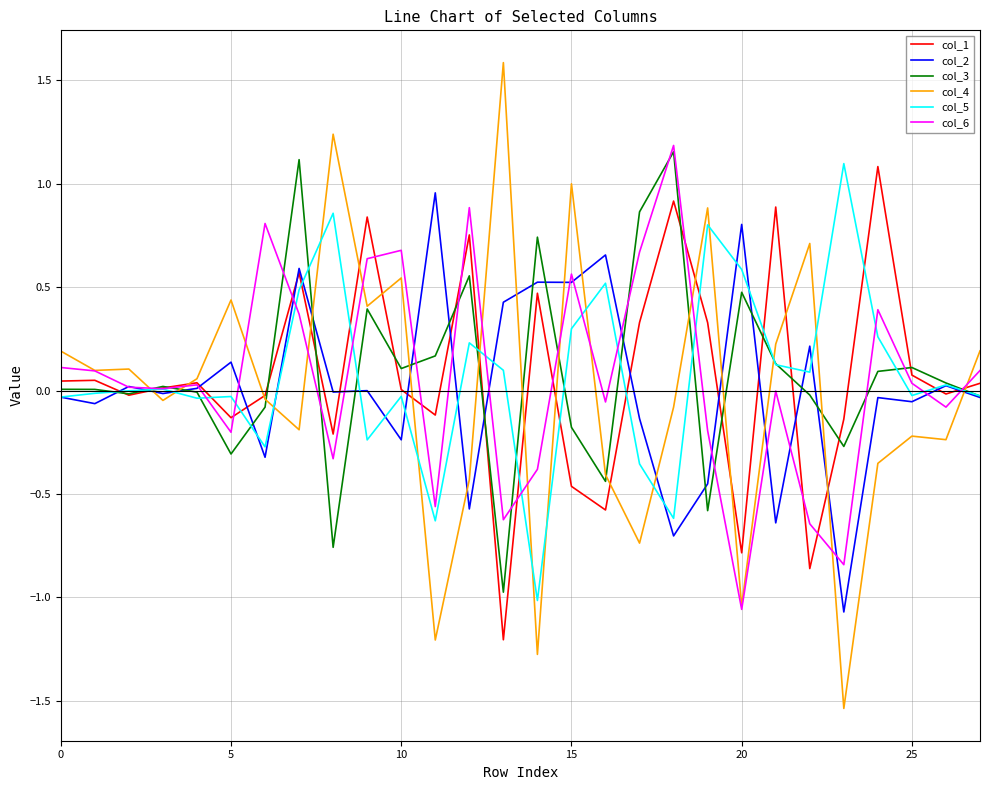

What is the maximum value shown in the chart?

1.6